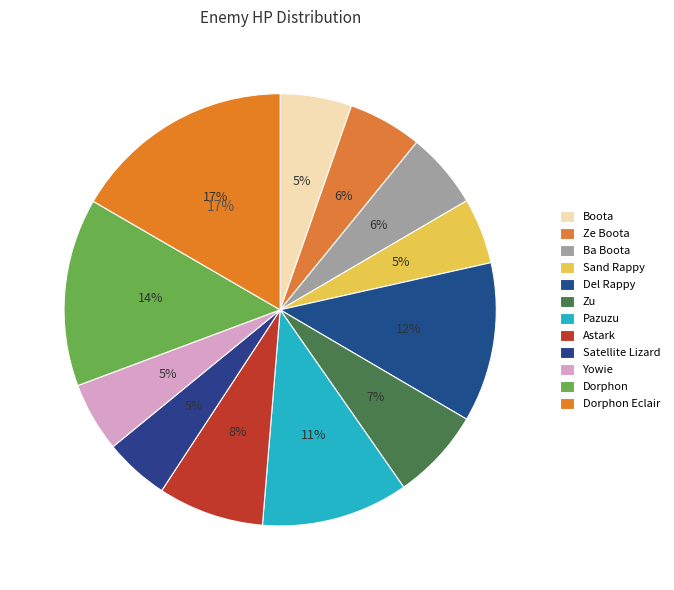

Rank the categories by value from lowest to highest.

Satellite Lizard, Sand Rappy, Yowie, Boota, Ze Boota, Ba Boota, Zu, Astark, Pazuzu, Del Rappy, Dorphon, Dorphon Eclair